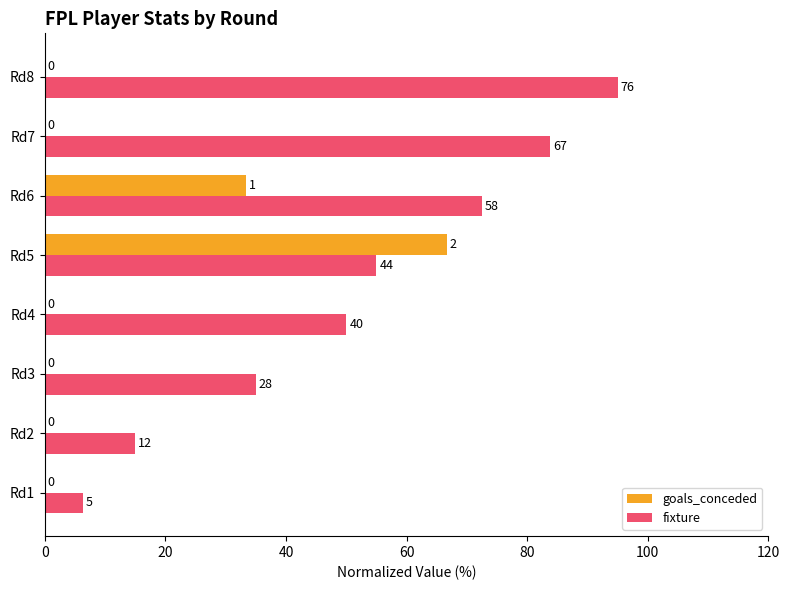

At how many categories does at least one series exceed 93?

1